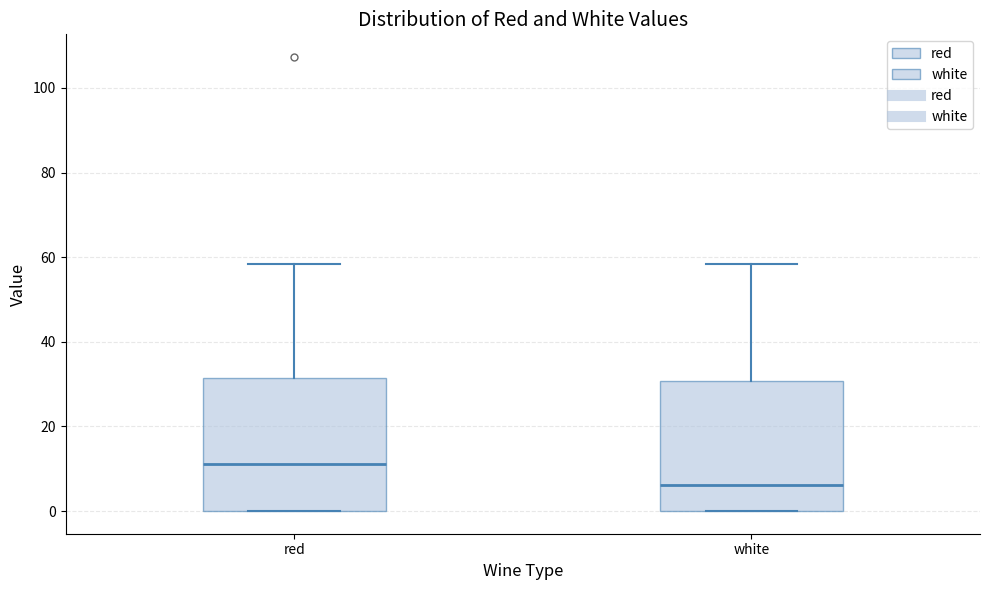

Which box has the lowest median line?

white